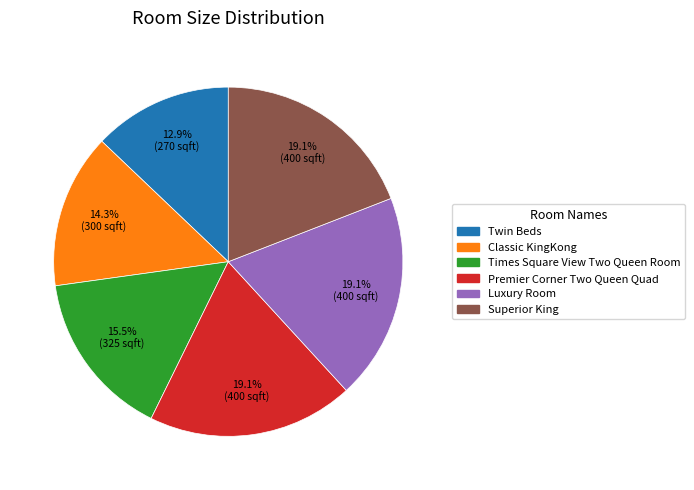

What is the total percentage of Twin Beds and Times Square View Two Queen Room?

28.4%